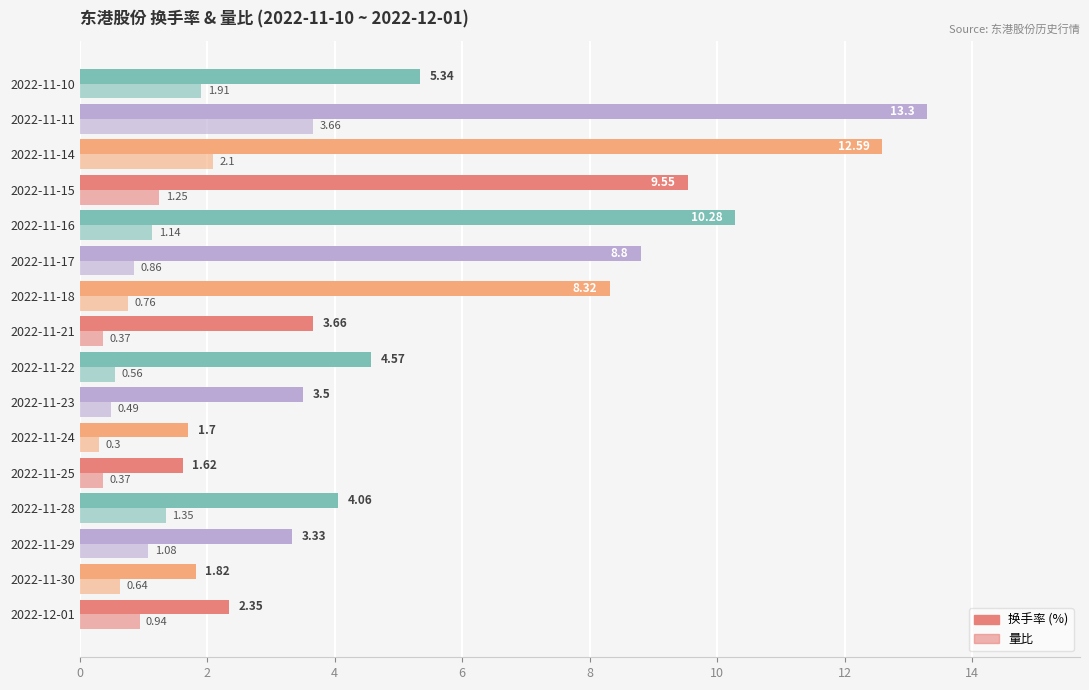

How many distinct data groups are displayed?

2